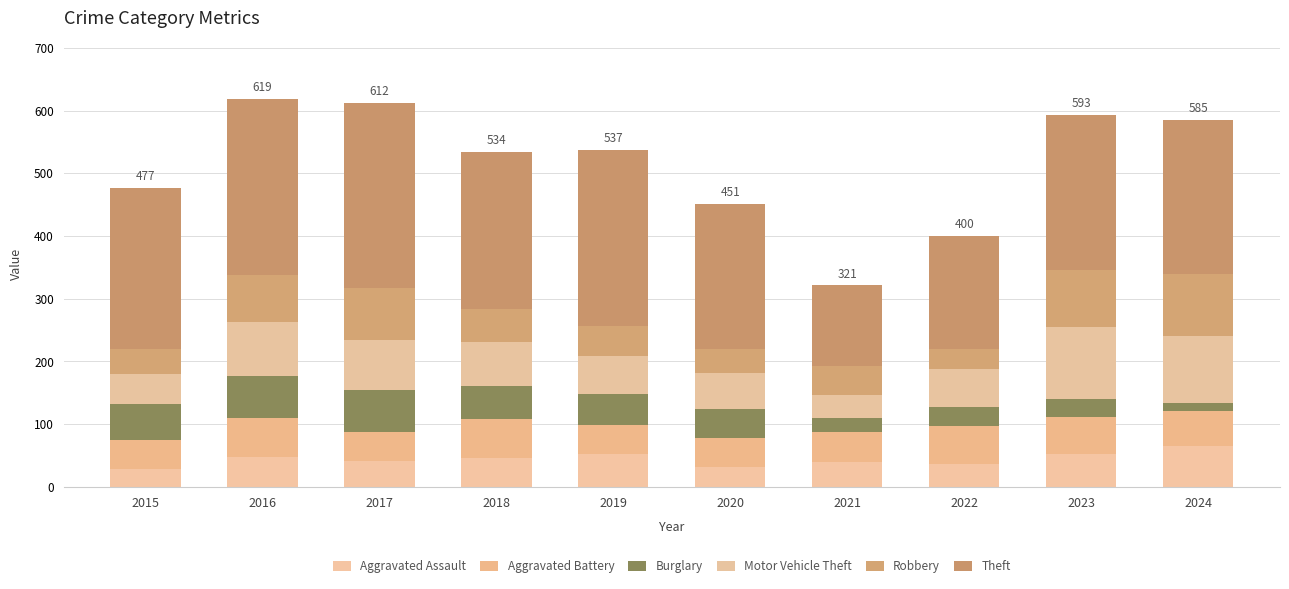

Which has a higher value, 2018 or 2016?

2016